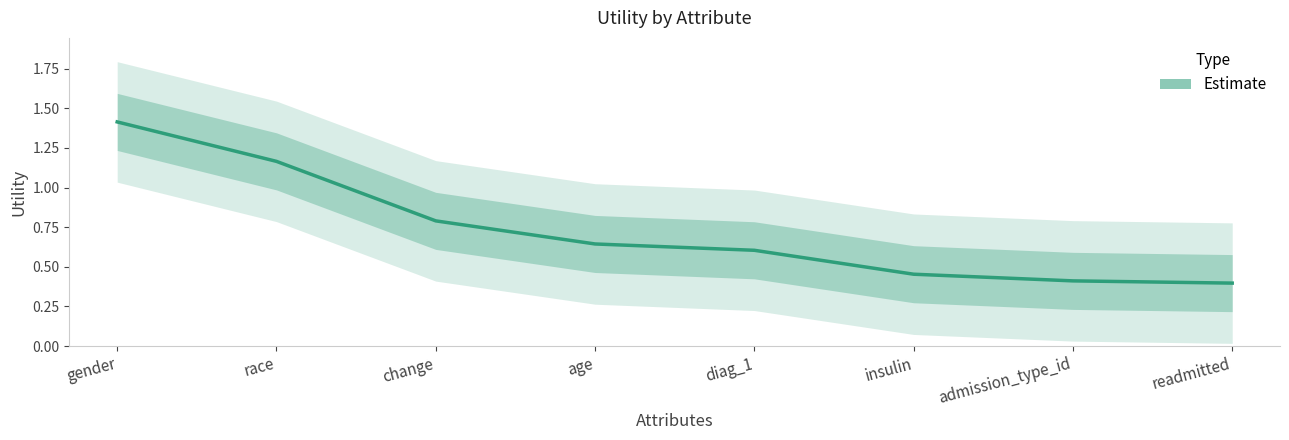

What is the difference between the second highest and second lowest values?

0.8